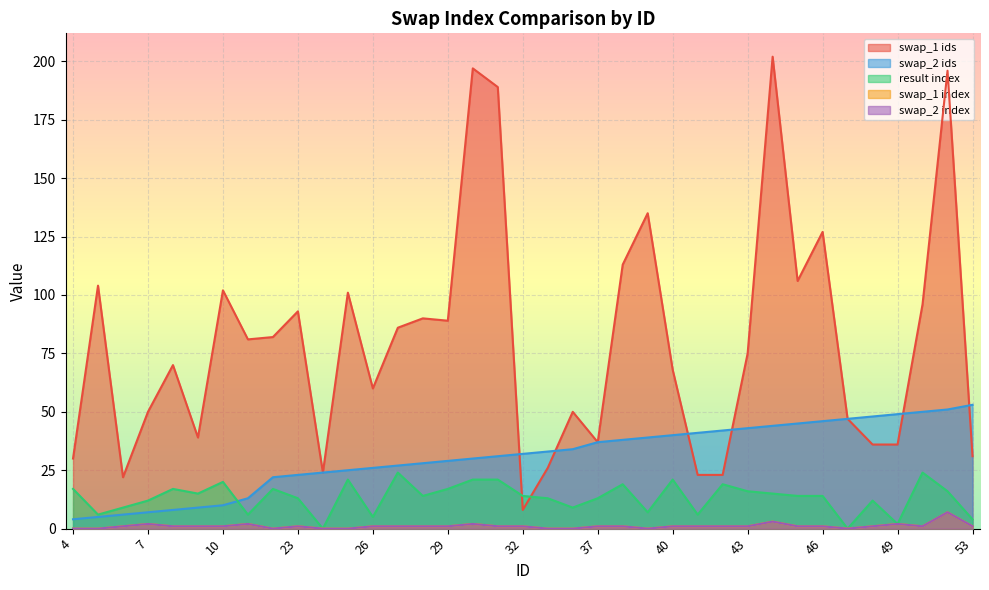

How many values in the swap_2 ids series are below 32?

18